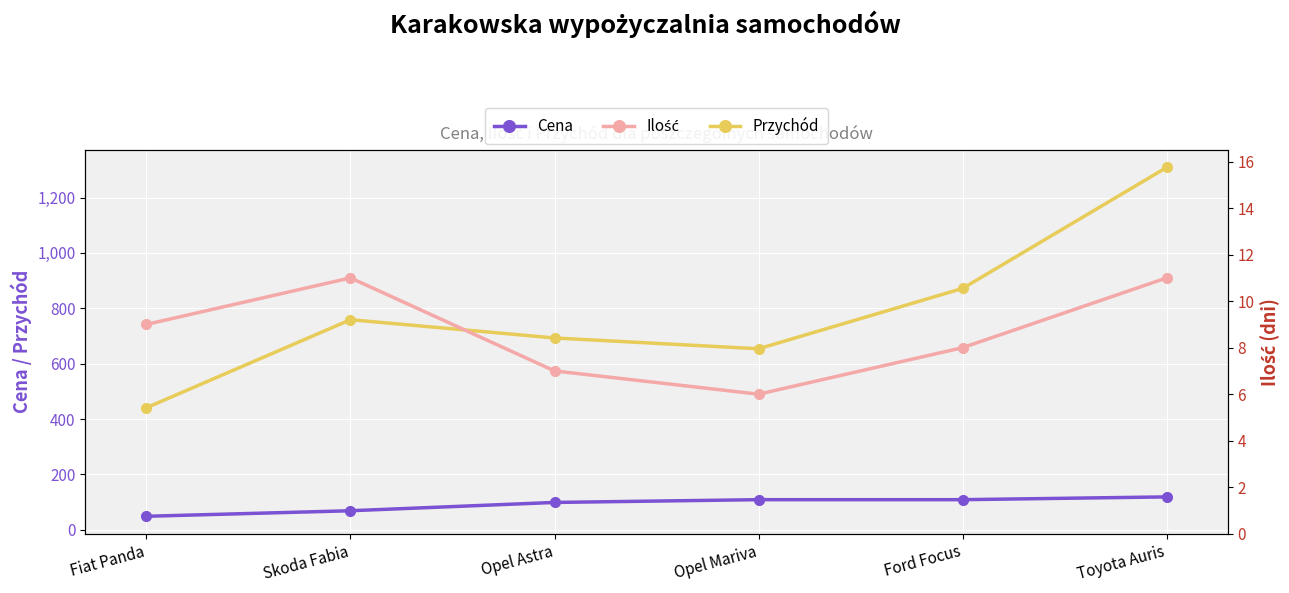

Which label corresponds to the largest value in the chart?

Toyota Auris